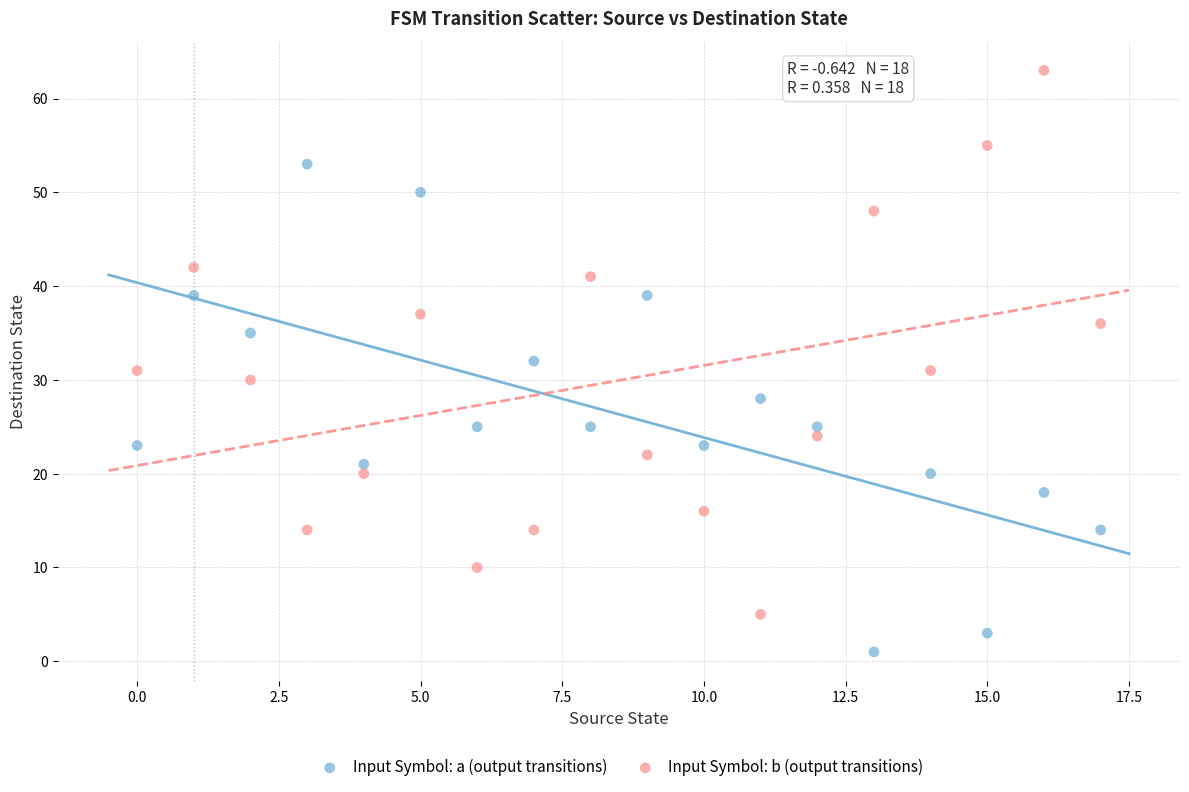

Which series contains the lowest Y value?

Input Symbol: a (output transitions)